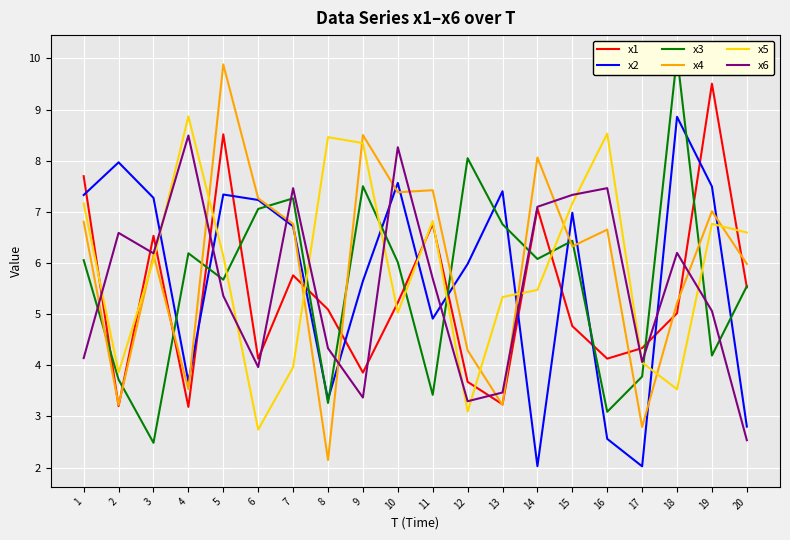

Which series has the largest total across all categories?

x4